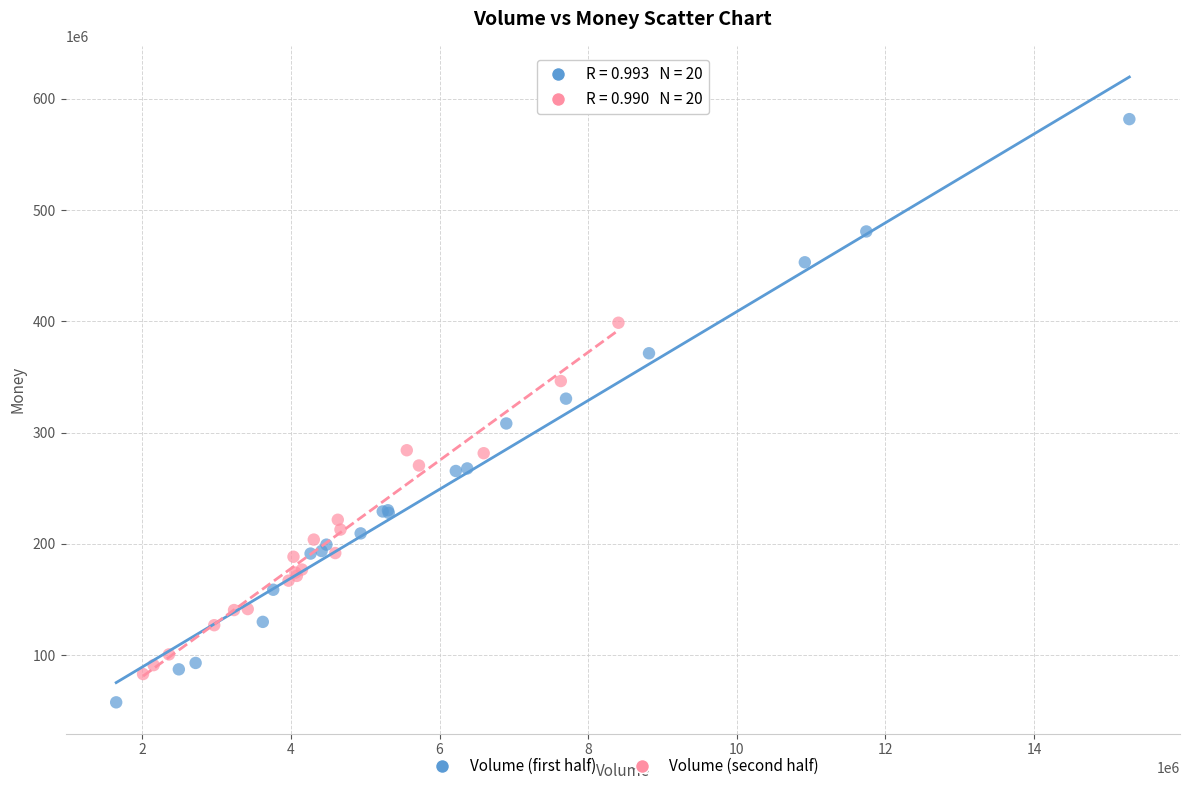

Which series reaches the minimum Y coordinate?

Volume (first half)